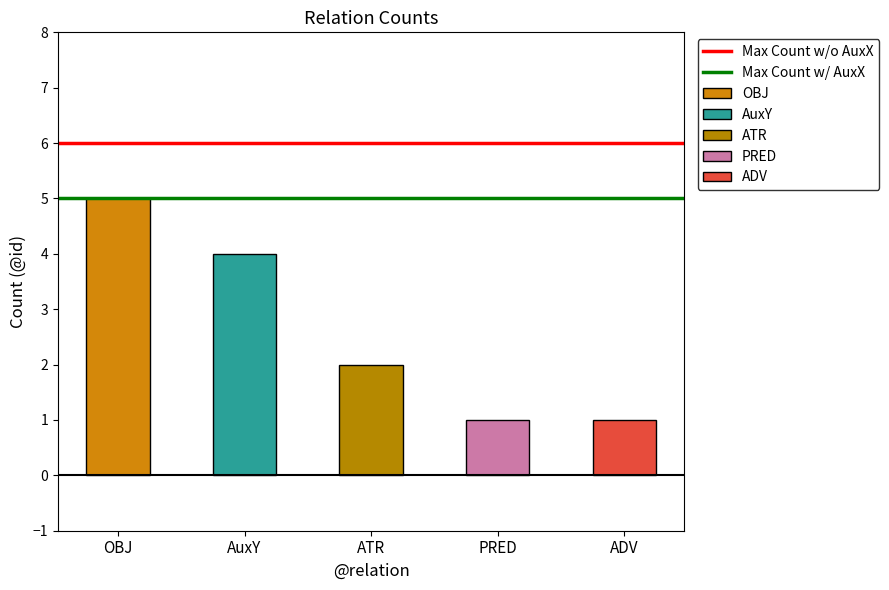

What is the sum of the Max Count w/ AuxX values at OBJ and AuxY?

10